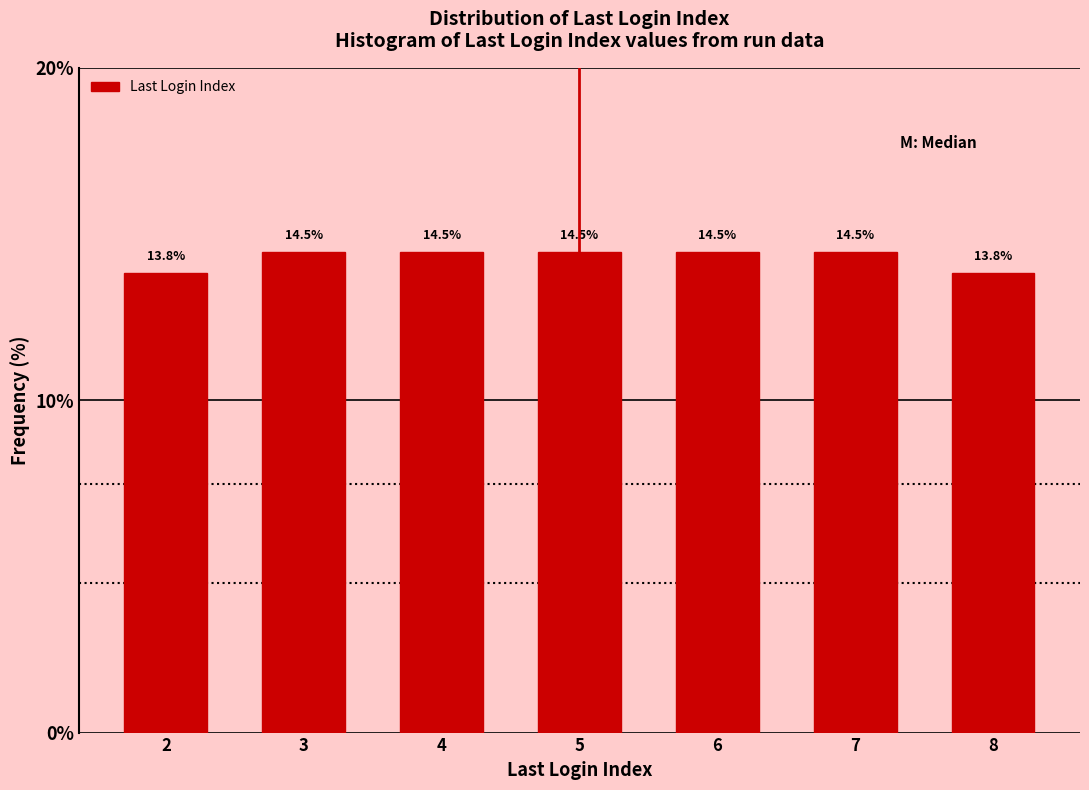

Reading left to right, what are all the values shown in this chart?

13.8	14.5	14.5	14.5	14.5	14.5	13.8